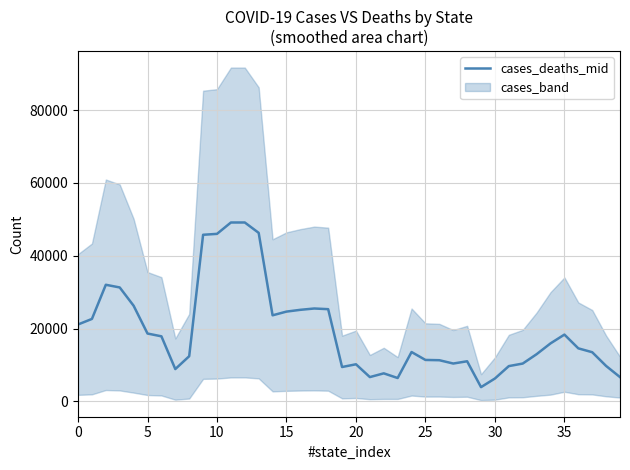

What is the average value?

19286.8